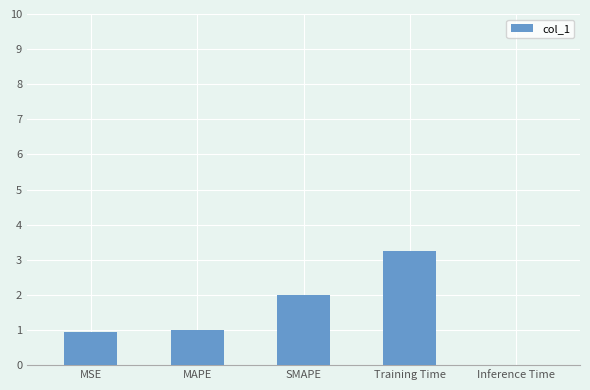

The chart shows a value of 2.0 at SMAPE. True or false?

True